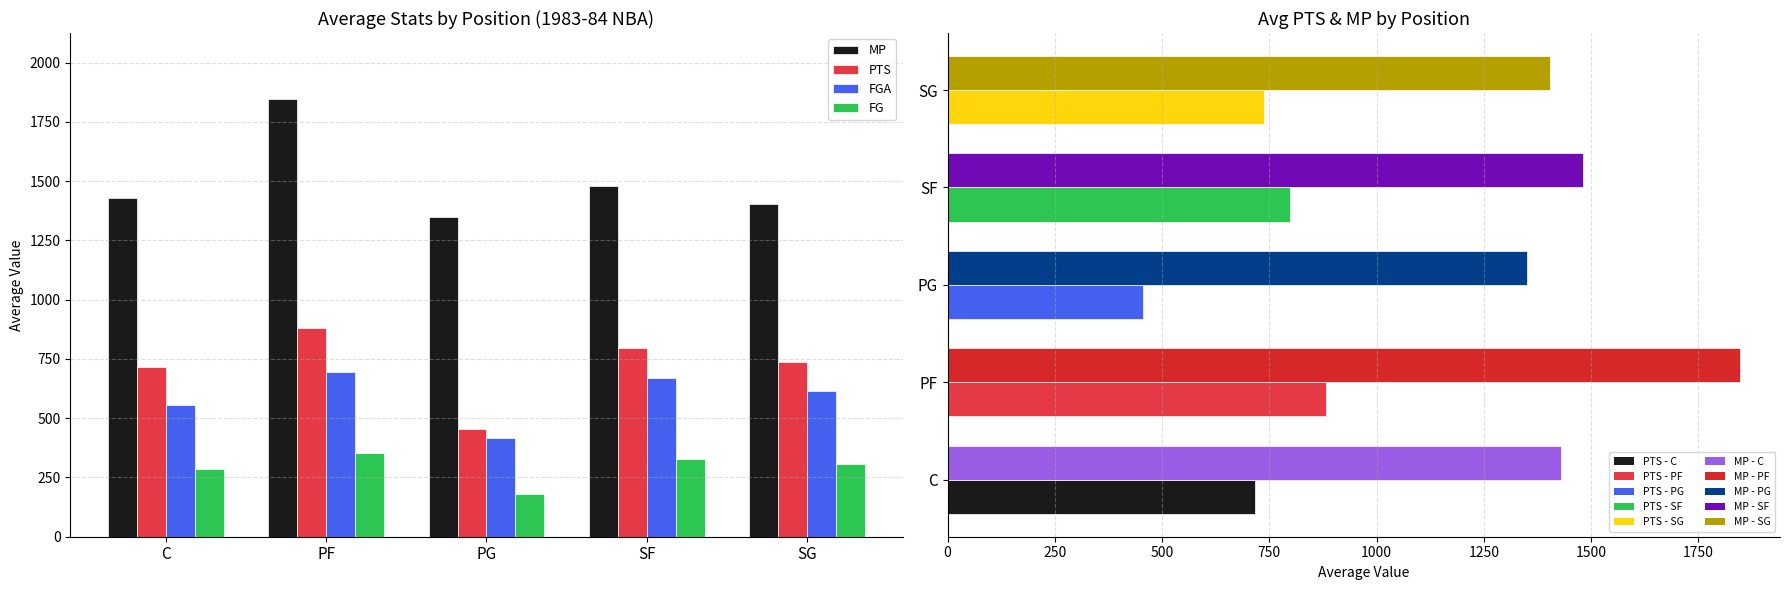

At how many categories does at least one series exceed 527?

5